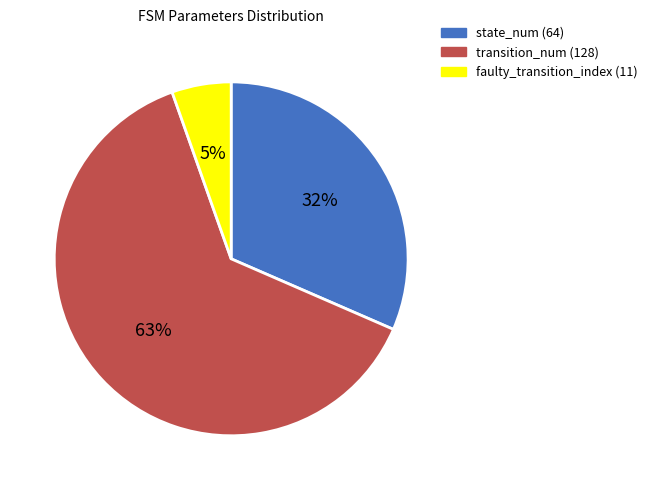

Count the number of slices in the pie.

3